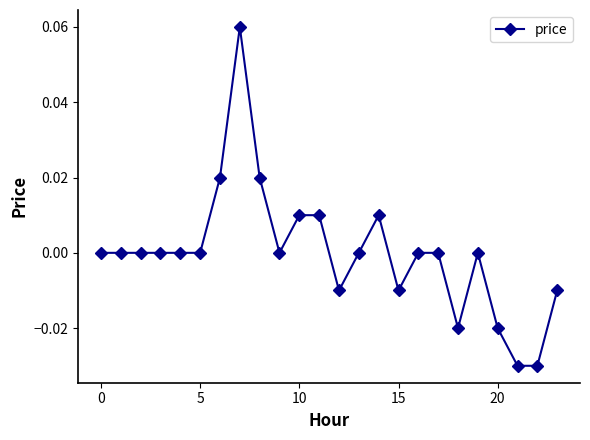

How many lines are shown in the chart?

1